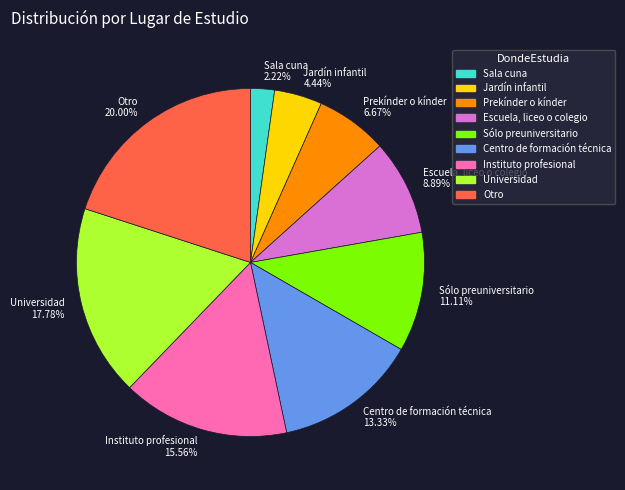

Rank the categories by value from highest to lowest.

Otro, Universidad, Instituto profesional, Centro de formación técnica, Sólo preuniversitario, Escuela, liceo o colegio, Prekínder o kínder, Jardín infantil, Sala cuna